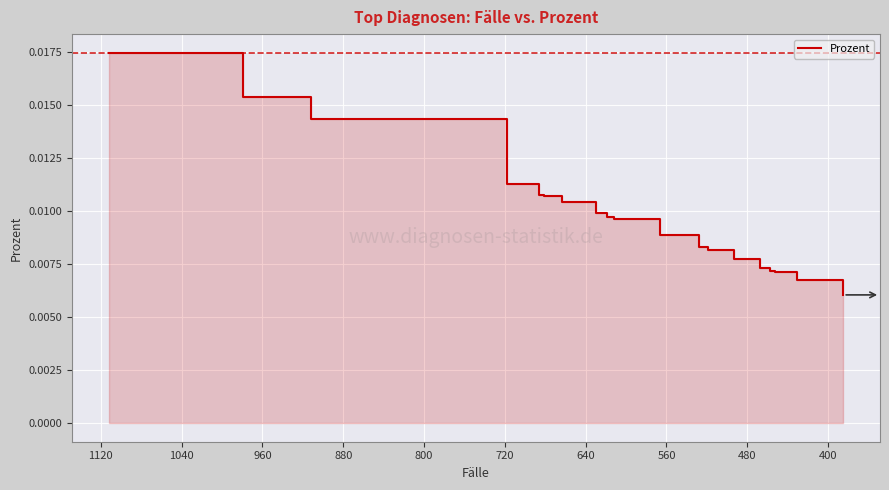

Count the values in the range 0 to 1.

20